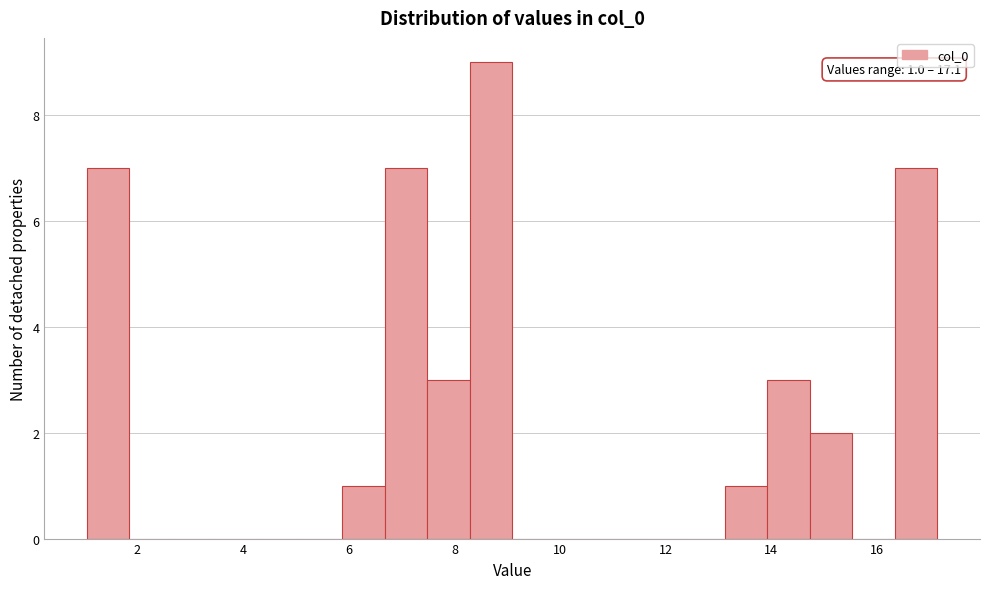

Which range on the x-axis has the tallest bar?

8.2 to 9.0